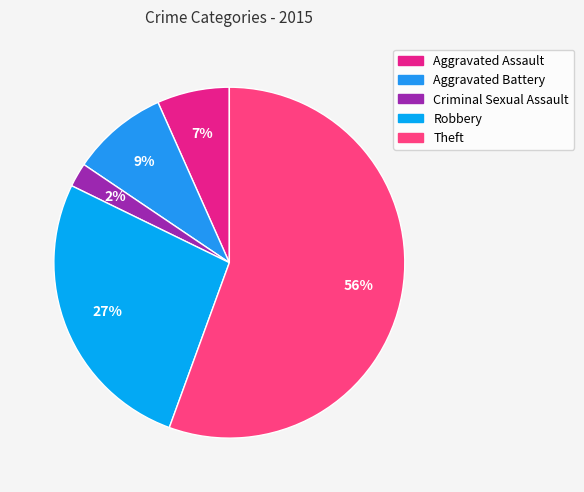

Between Aggravated Assault and Aggravated Battery, which is larger?

Aggravated Battery